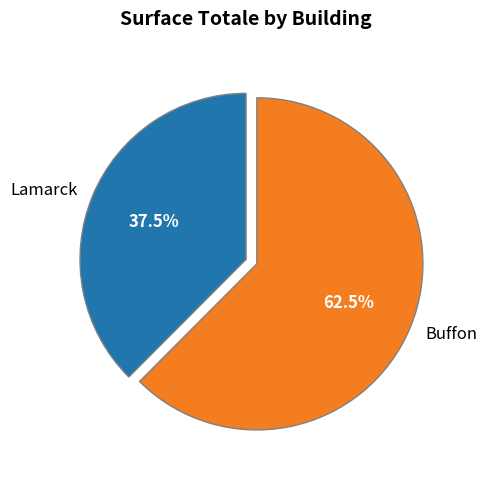

Between Buffon and Lamarck, which is larger?

Buffon